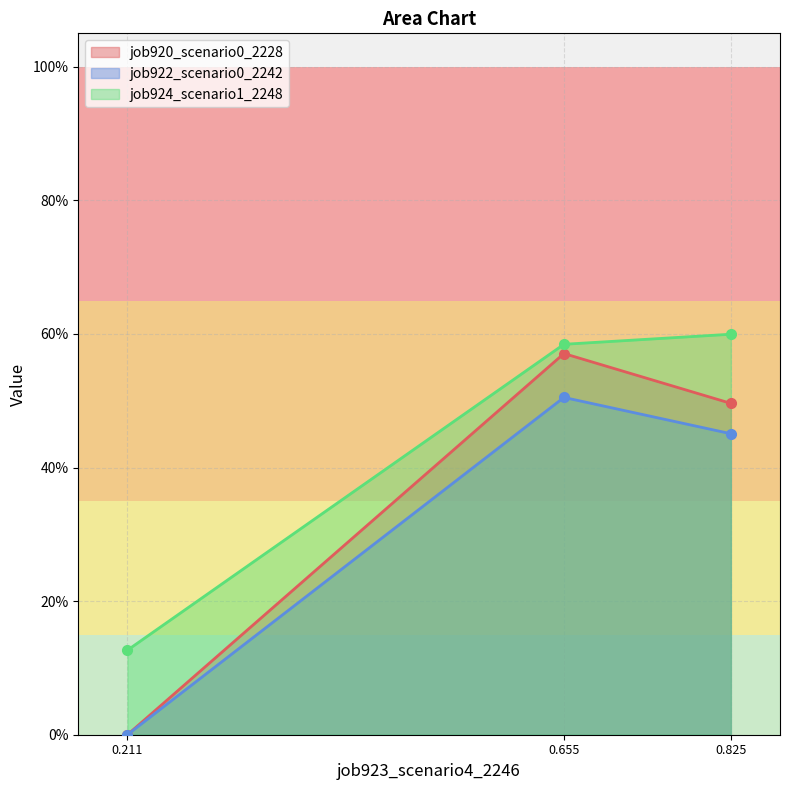

Does the chart have visible grid lines?

Yes